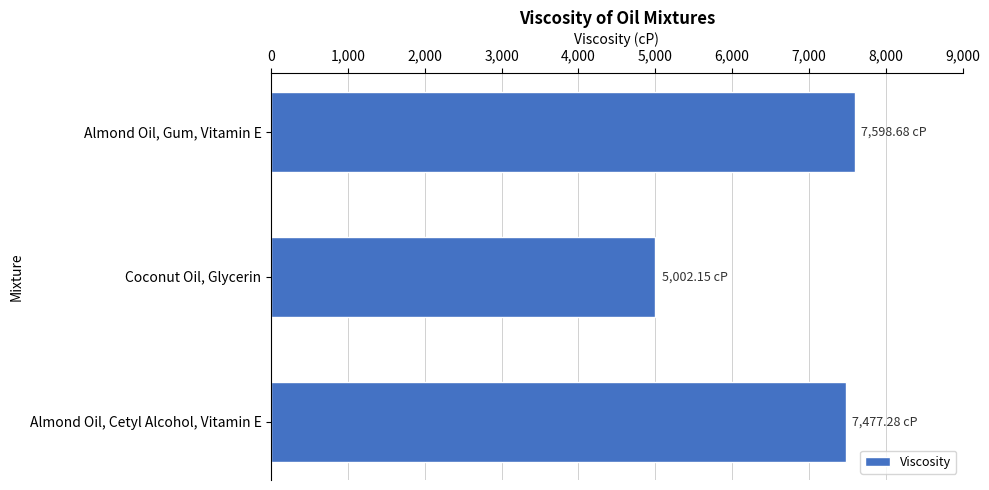

Does the chart contain any negative values?

No